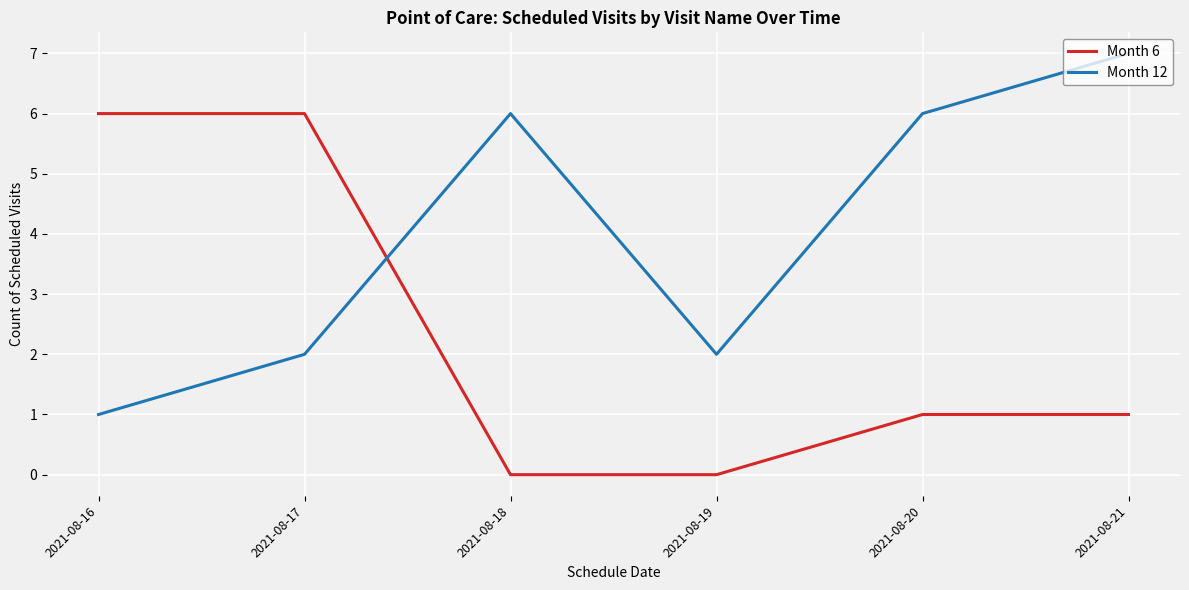

Reading right to left, list all the values displayed in this chart.

Month 6: 1	1	0	0	6	6
Month 12: 7	6	2	6	2	1